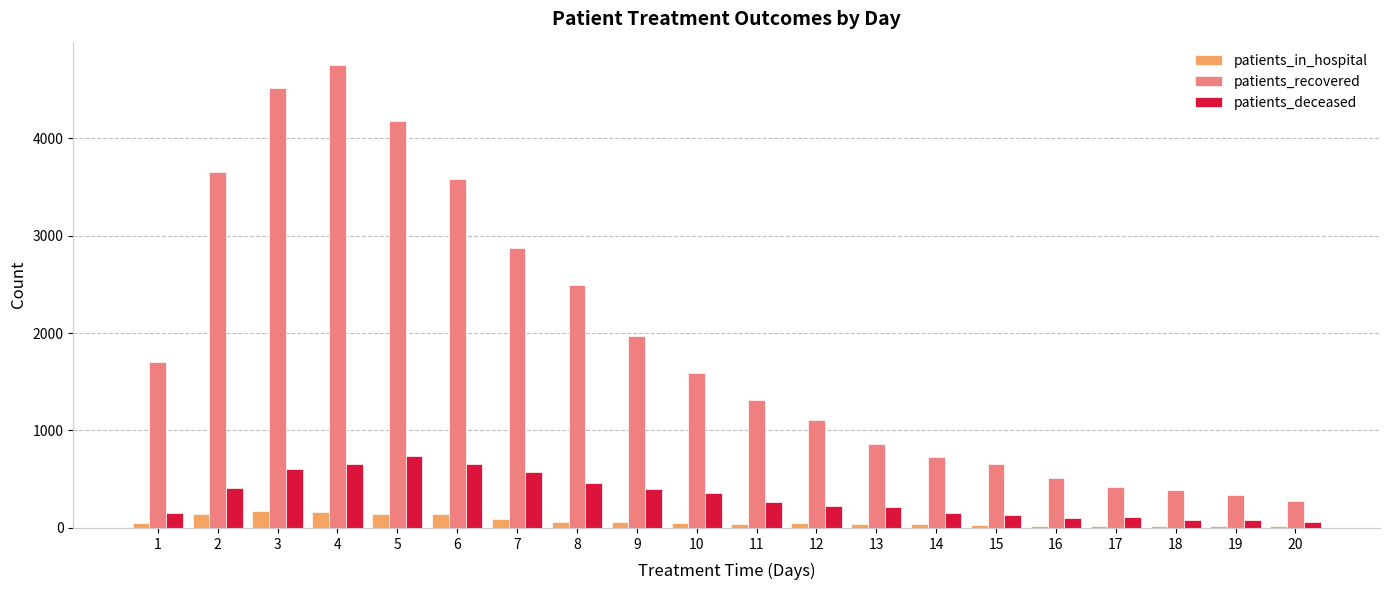

At 5, list the series in order from largest to smallest.

patients_recovered, patients_deceased, patients_in_hospital